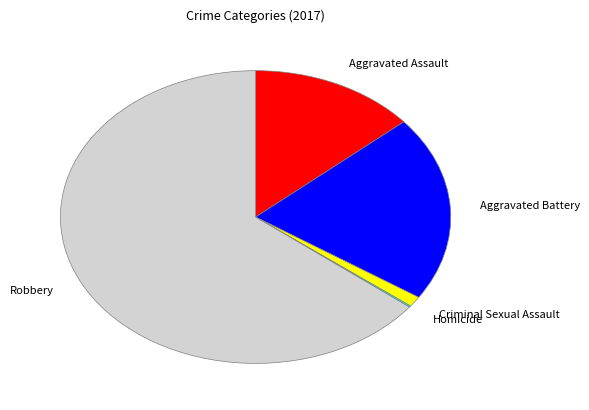

True or false: Aggravated Assault accounts for 14% of the total.

True